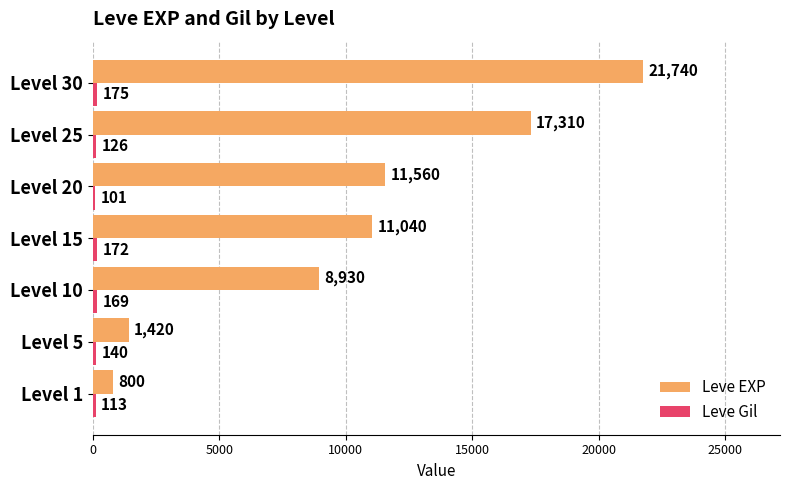

What is the lowest value of the Leve EXP series?

800